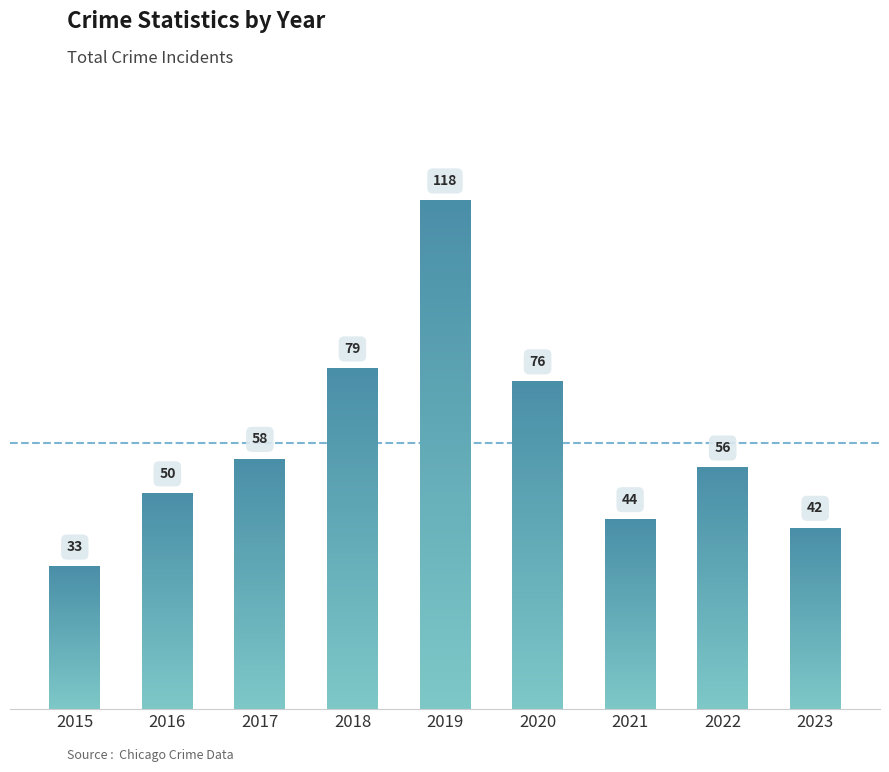

List the labels in order of value, smallest first.

2015, 2023, 2021, 2016, 2022, 2017, 2020, 2018, 2019